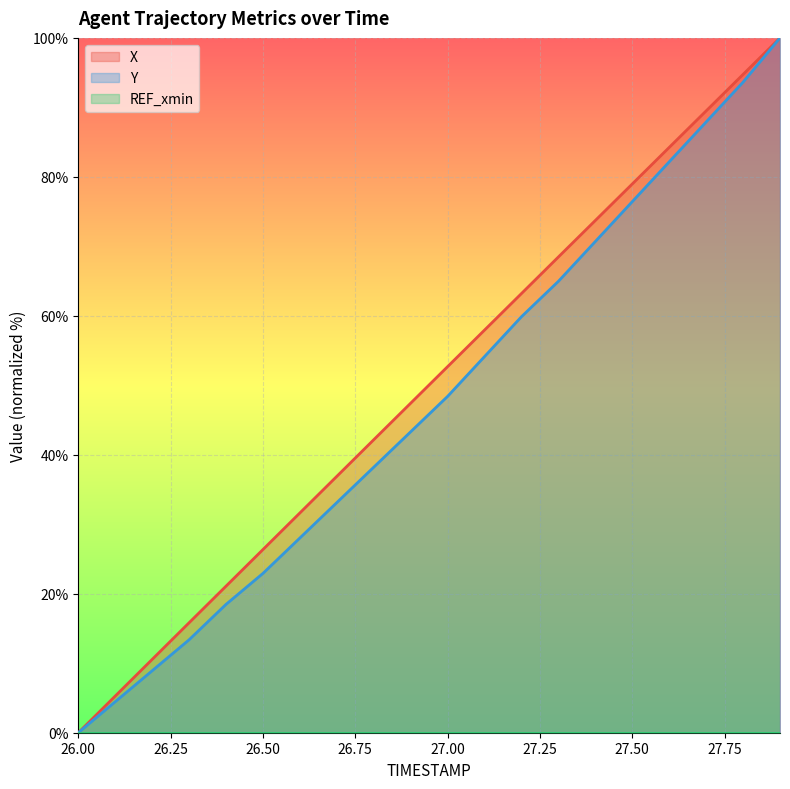

The X series shows 0.0 at 26.00. True or false?

True